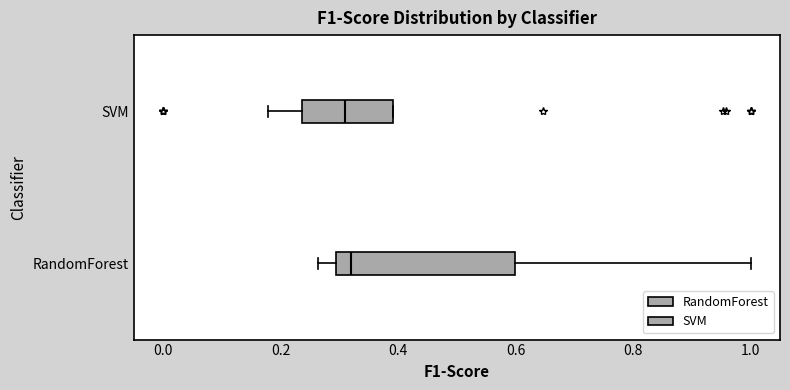

Where is the right edge of the box for RandomForest on the x-axis? The values are not printed on the chart, so give them approximately, as read against the axis.

0.60